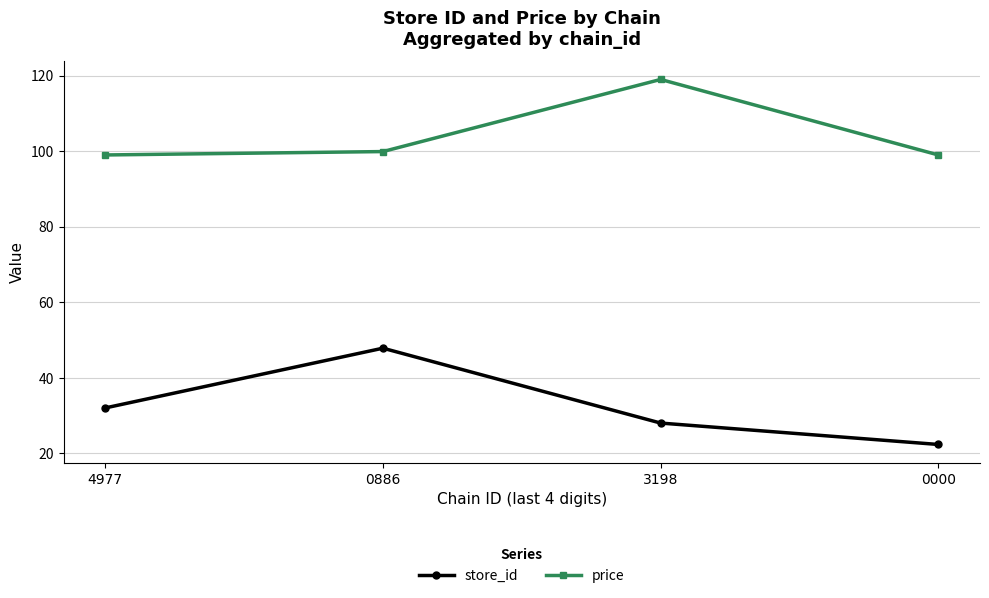

How many interior local peaks does the store_id series have?

1